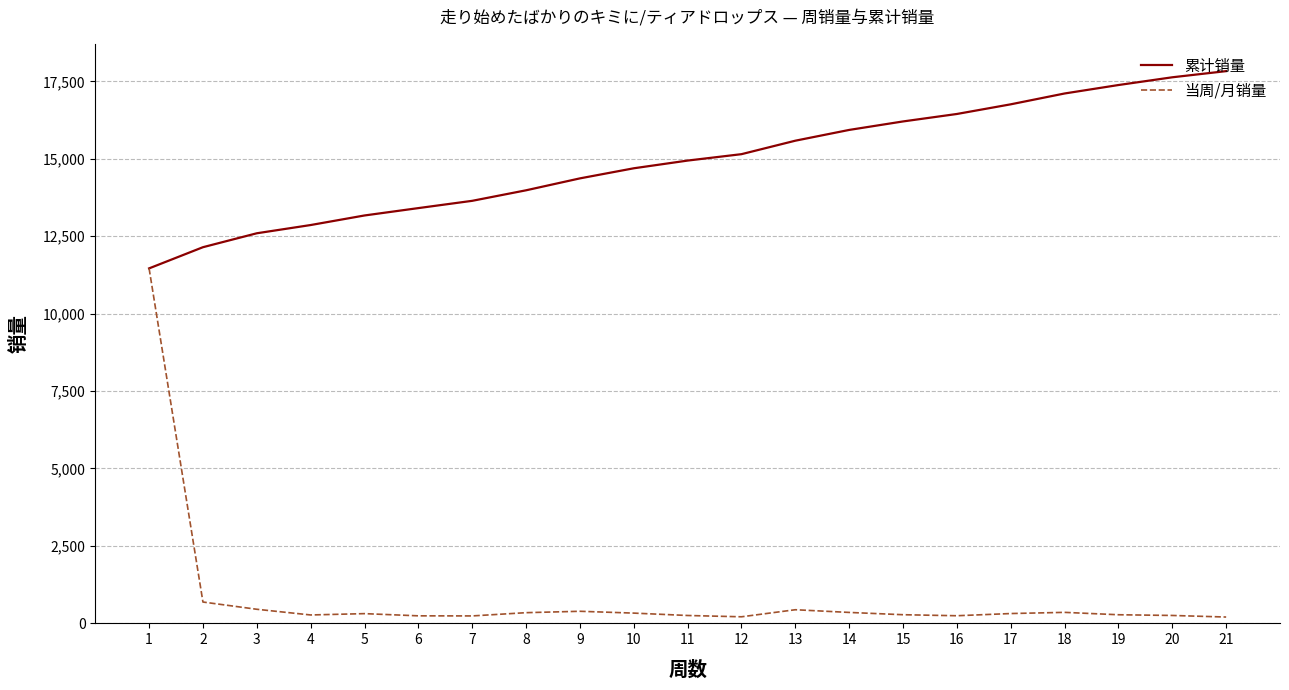

The value of 累计销量 at 8 is 8808. True or false?

False